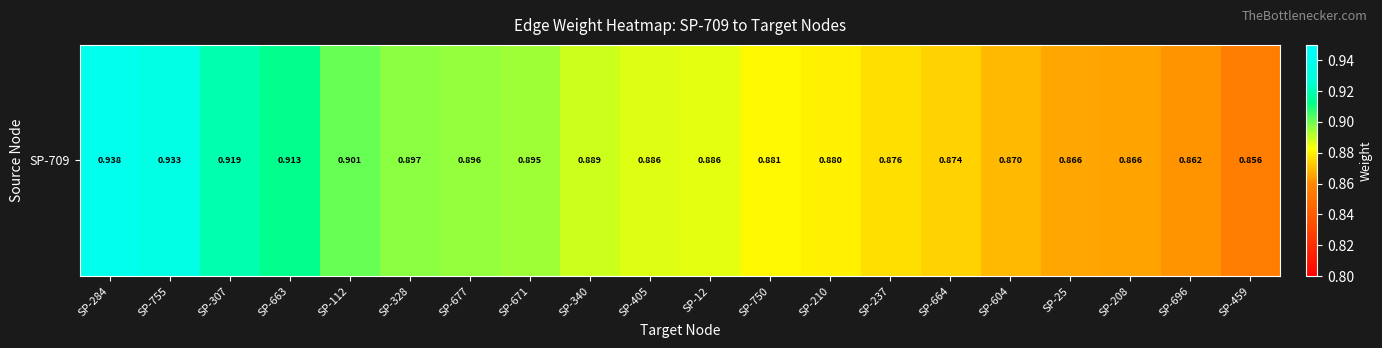

What is the maximum value shown in the chart?

0.9